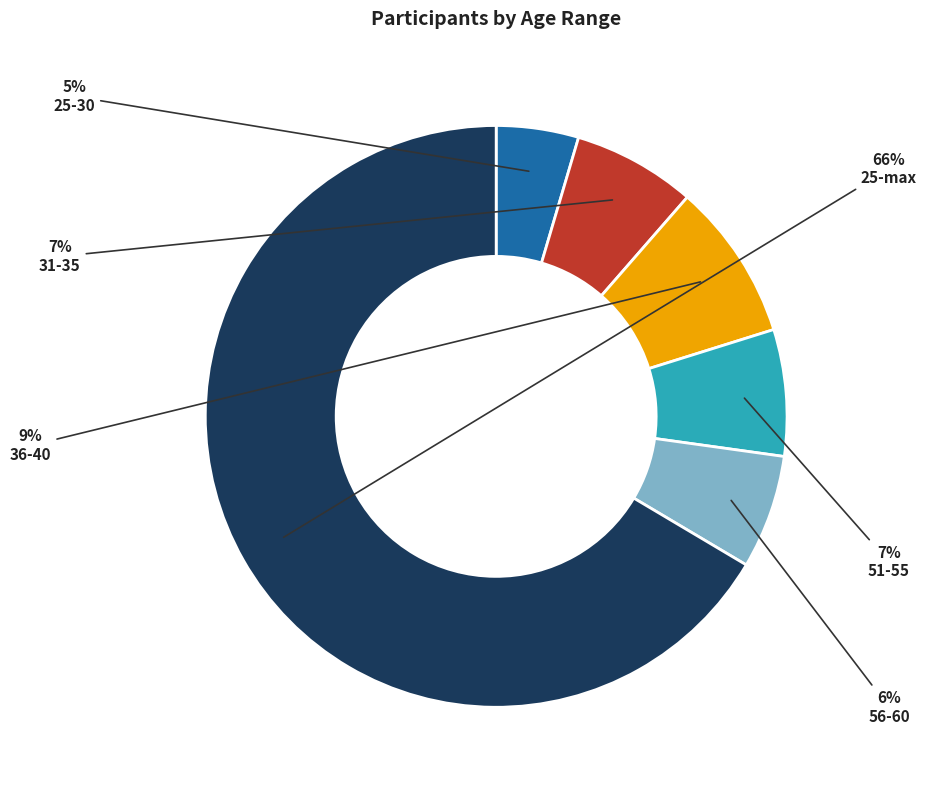

Is there a majority slice in this chart?

Yes